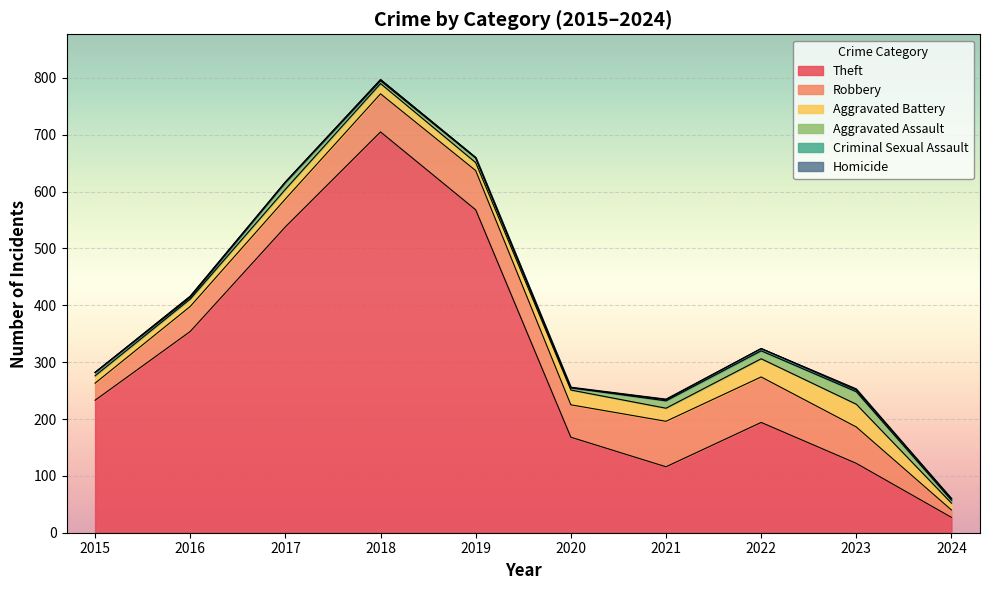

Which series has the largest range (max minus min)?

Theft